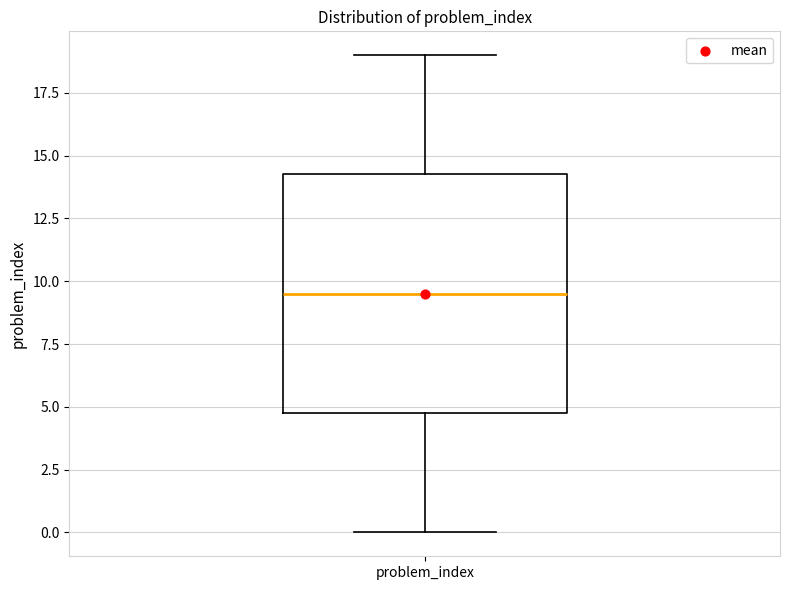

Transcribe this box plot: give where the median line is, the range the box spans, and where the two whiskers end, as read against the y-axis. The values are not printed on the chart, so give them approximately, as read against the axis.

median 9.5, box 5.0 to 14.5, whiskers 0.0 to 19.0